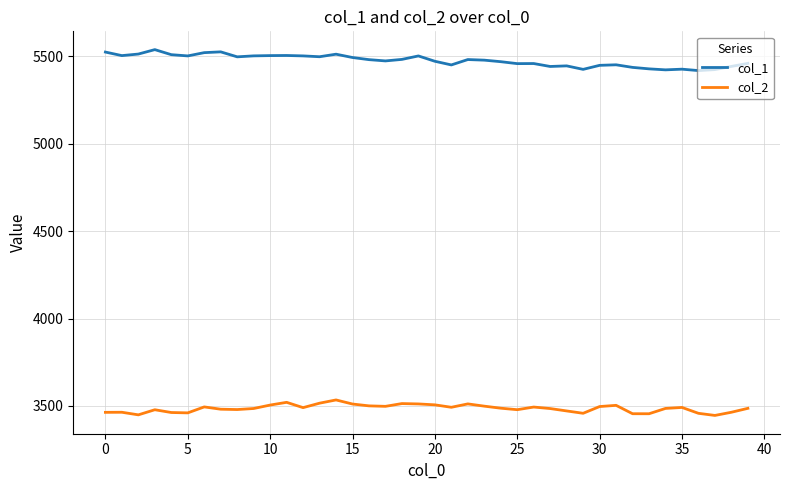

Count the number of categories in the chart.

40